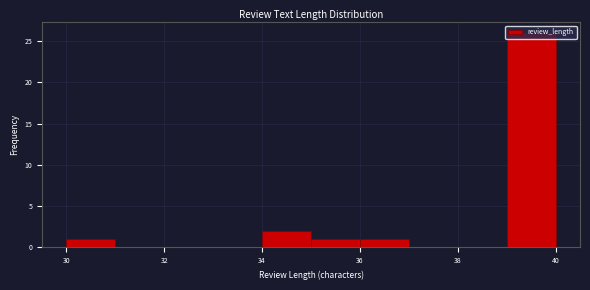

How tall is the bar that spans 30 to 31 on the x-axis? The values are not printed on the chart, so give them approximately, as read against the axis.

1